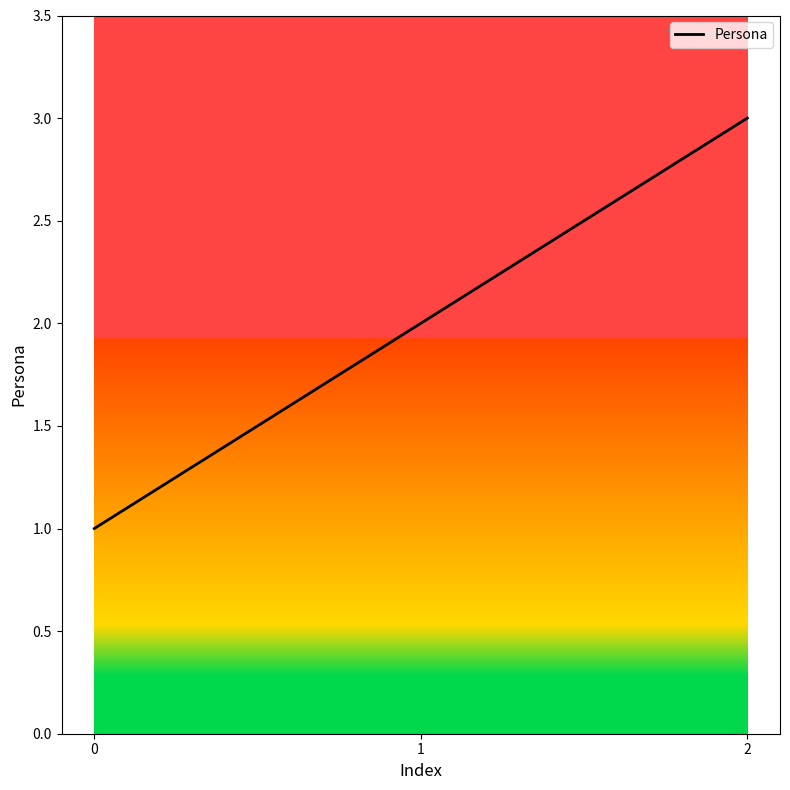

Reading right to left, extract all data points from this chart.

3	2	1